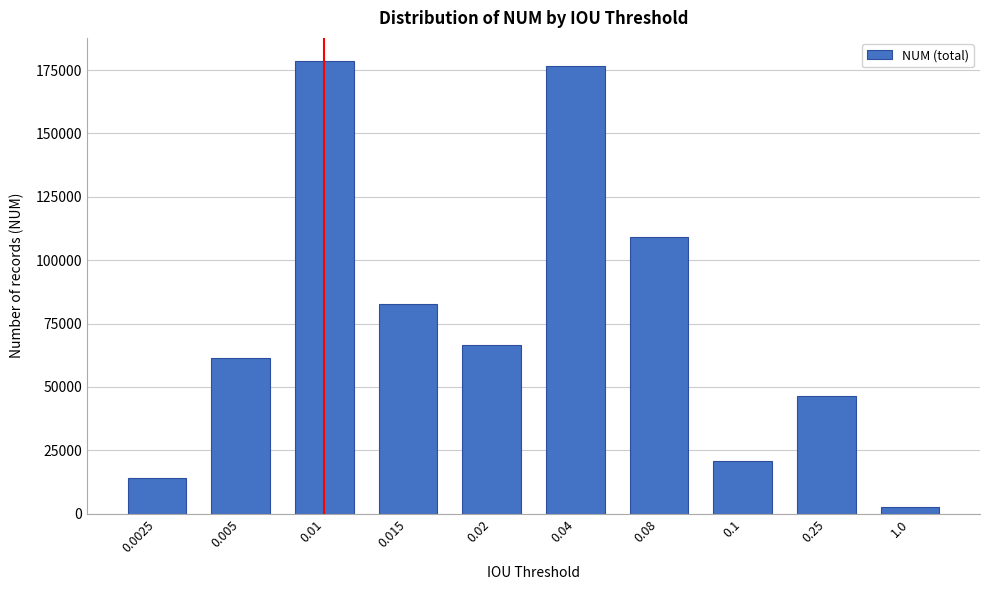

Reading right to left, extract all data points from this chart.

1.0=2823	0.25=46289	0.1=20709	0.08=109086	0.04=176814	0.02=66579	0.015=82537	0.01=178773	0.005=61463	0.0025=14093